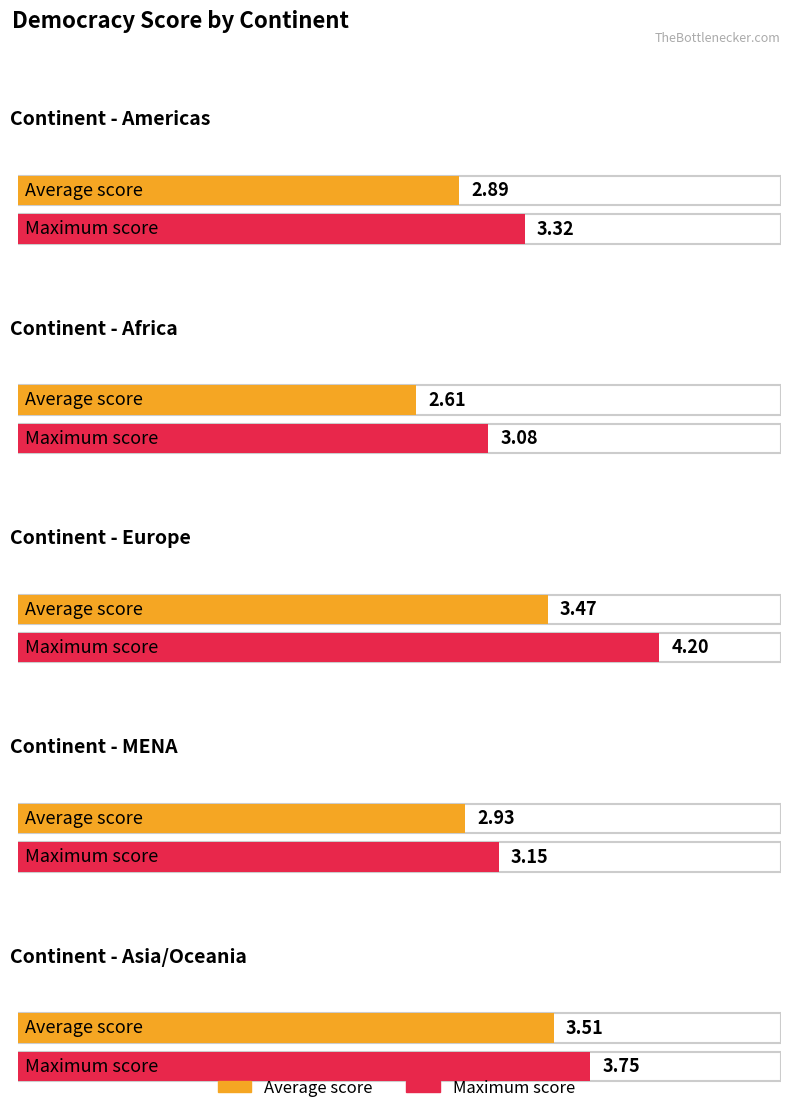

What is the spread (max minus min) of values at Asia/Oceania?

0.2